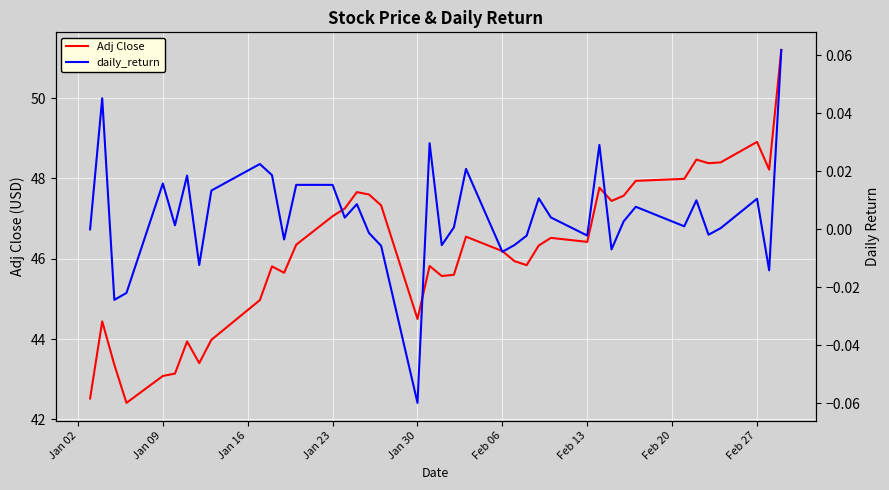

In daily_return, how many points are lower than both neighbors (excluding endpoints)?

13